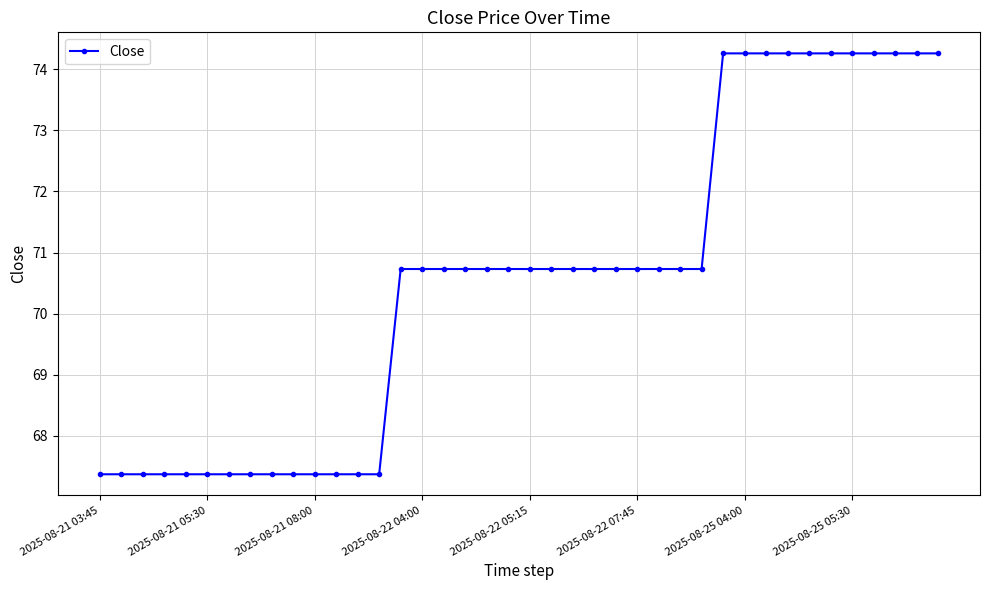

What is the minimum value shown in the chart?

67.4